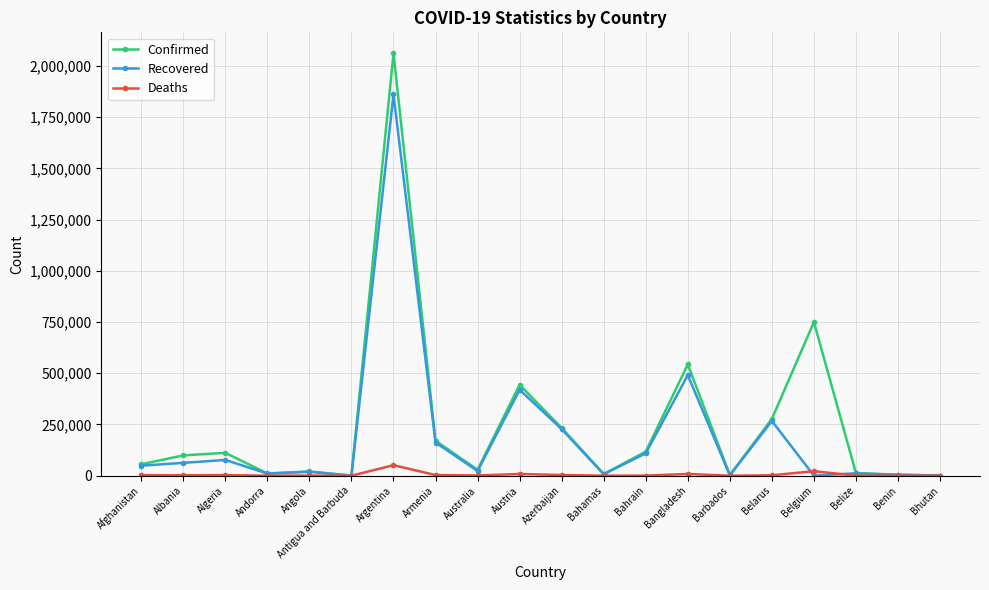

At which label is Recovered closest to 930716?

Bangladesh